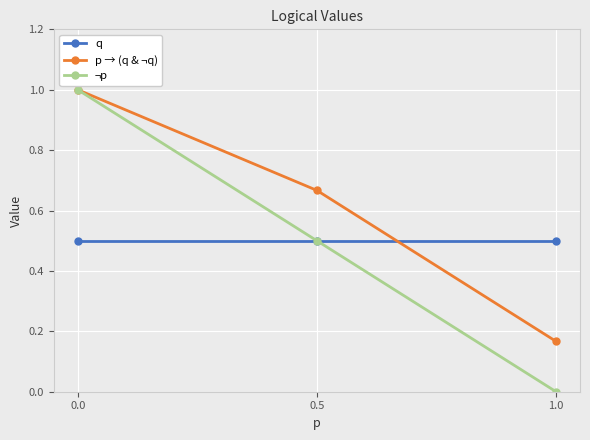

What is the value of the q point at the 3rd from the left?

0.5